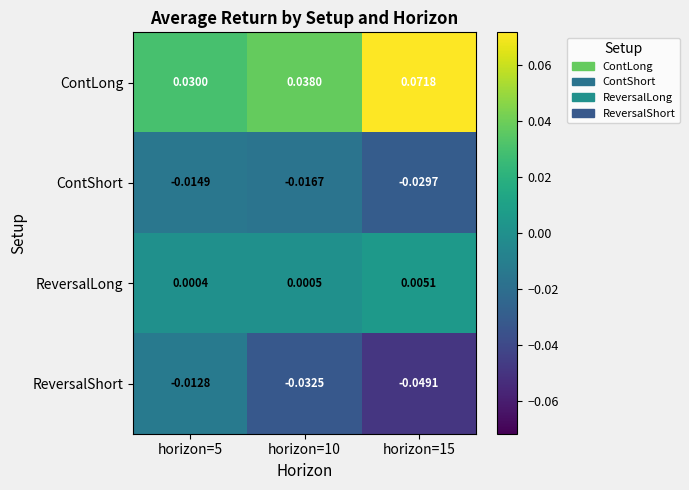

Which series has the largest range (max minus min)?

ContLong